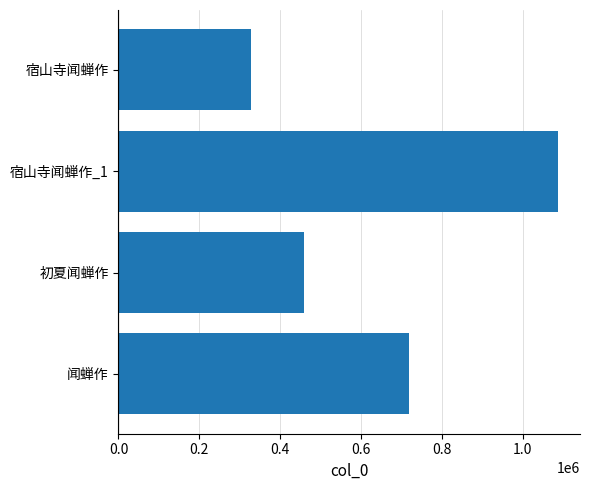

The chart shows a value of 327067 at 宿山寺闻蝉作. True or false?

True